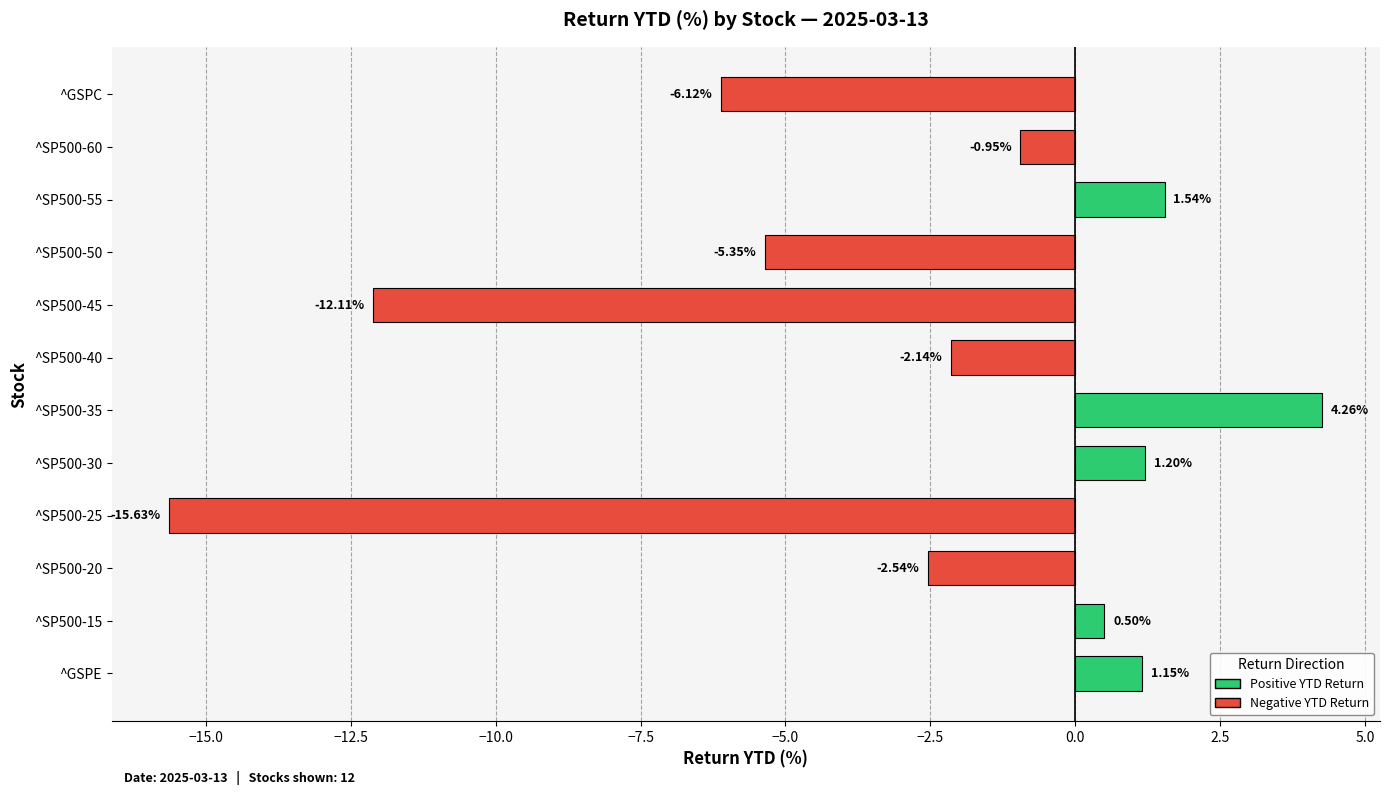

What is the sum of all values?

-36.2